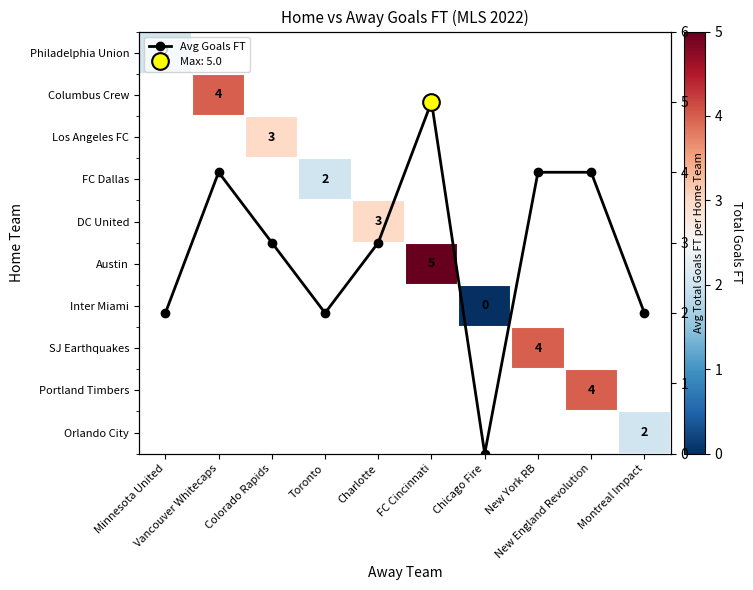

Rank the categories by Avg Goals FT value from highest to lowest.

FC Cincinnati, Vancouver Whitecaps, New York RB, New England Revolution, Colorado Rapids, Charlotte, Minnesota United, Toronto, Montreal Impact, Chicago Fire